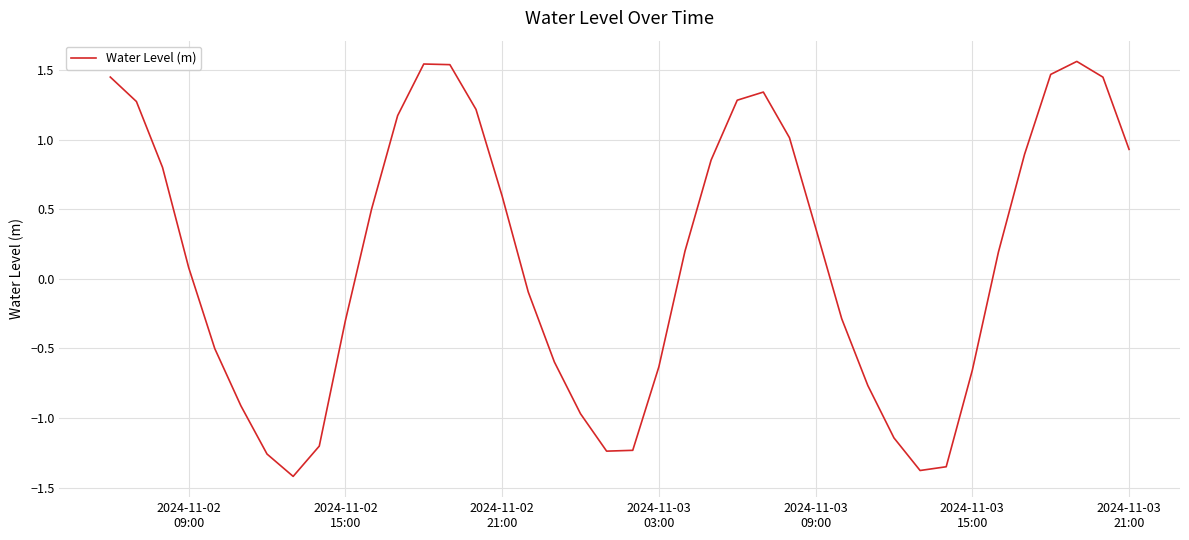

Reading left to right, list all the values displayed in this chart.

1.5	1.3	0.8	0.1	-0.5	-0.9	-1.3	-1.4	-1.2	-0.3	0.5	1.2	1.5	1.5	1.2	0.6	-0.1	-0.6	-1.0	-1.2	-1.2	-0.6	0.2	0.9	1.3	1.3	1.0	0.4	-0.3	-0.8	-1.1	-1.4	-1.4	-0.7	0.2	0.9	1.5	1.6	1.4	0.9